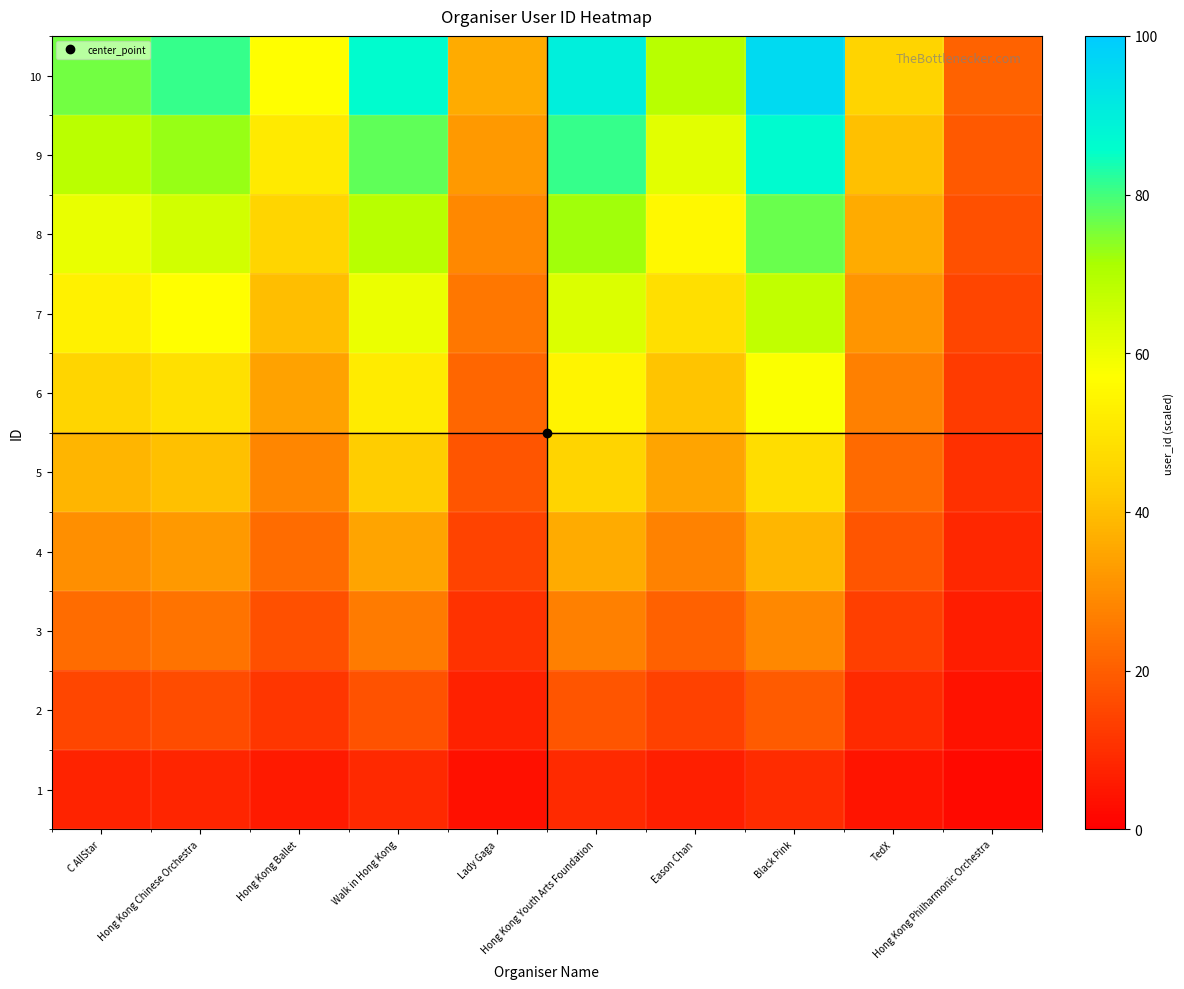

Which label corresponds to the largest value in the chart?

Black Pink